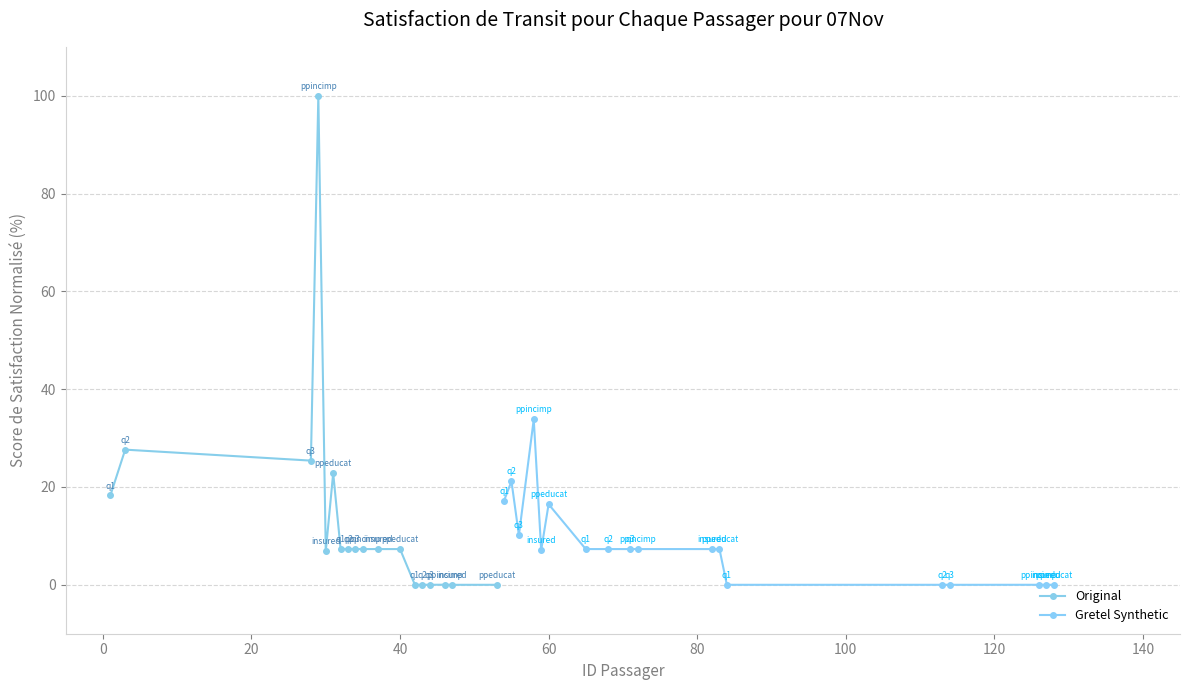

What is the value of the Original point at the 12th from the left?

7.3